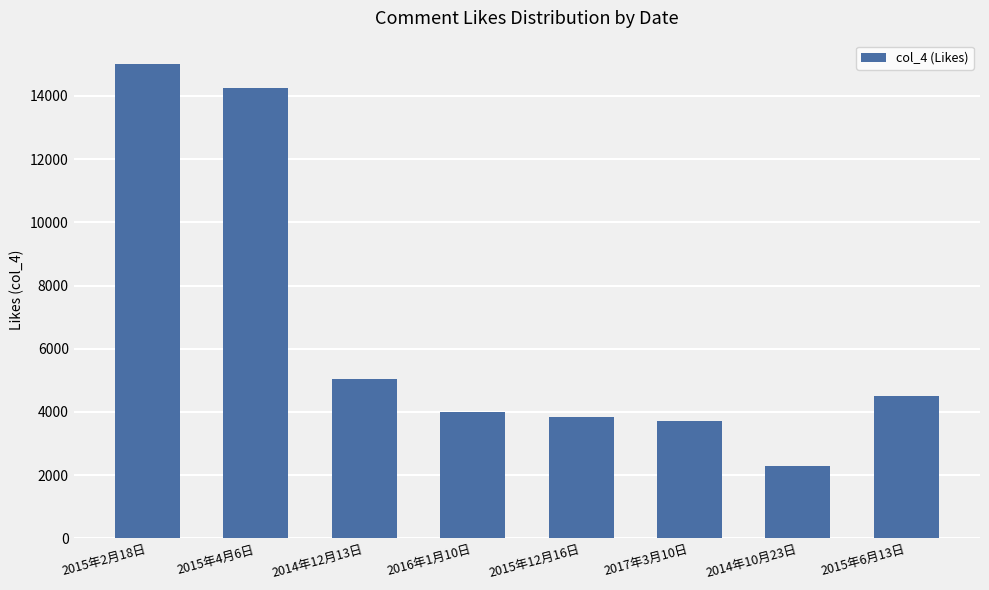

List the labels in order of value, largest first.

2015年2月18日, 2015年4月6日, 2014年12月13日, 2015年6月13日, 2016年1月10日, 2015年12月16日, 2017年3月10日, 2014年10月23日